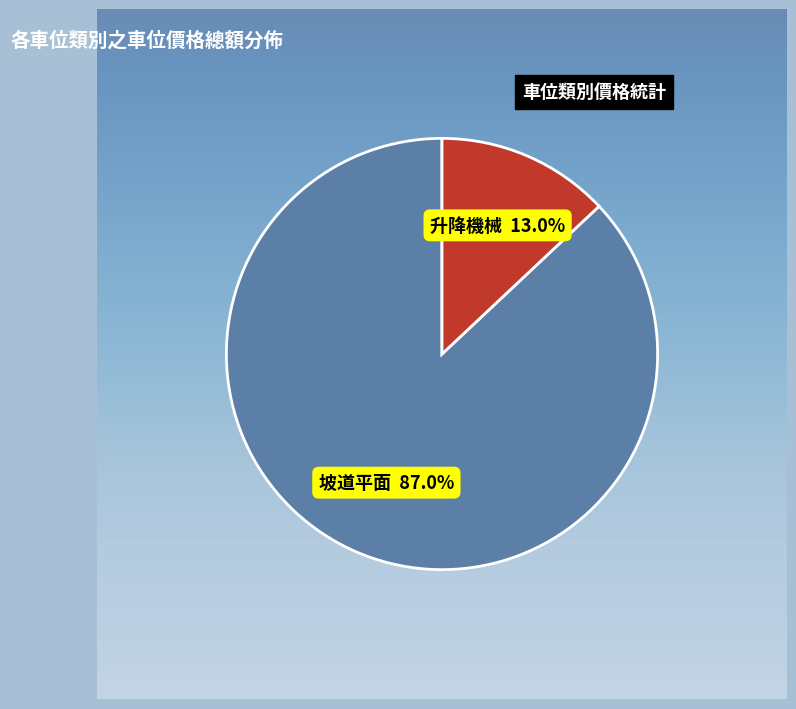

Is there any slice that represents more than half of the pie?

Yes